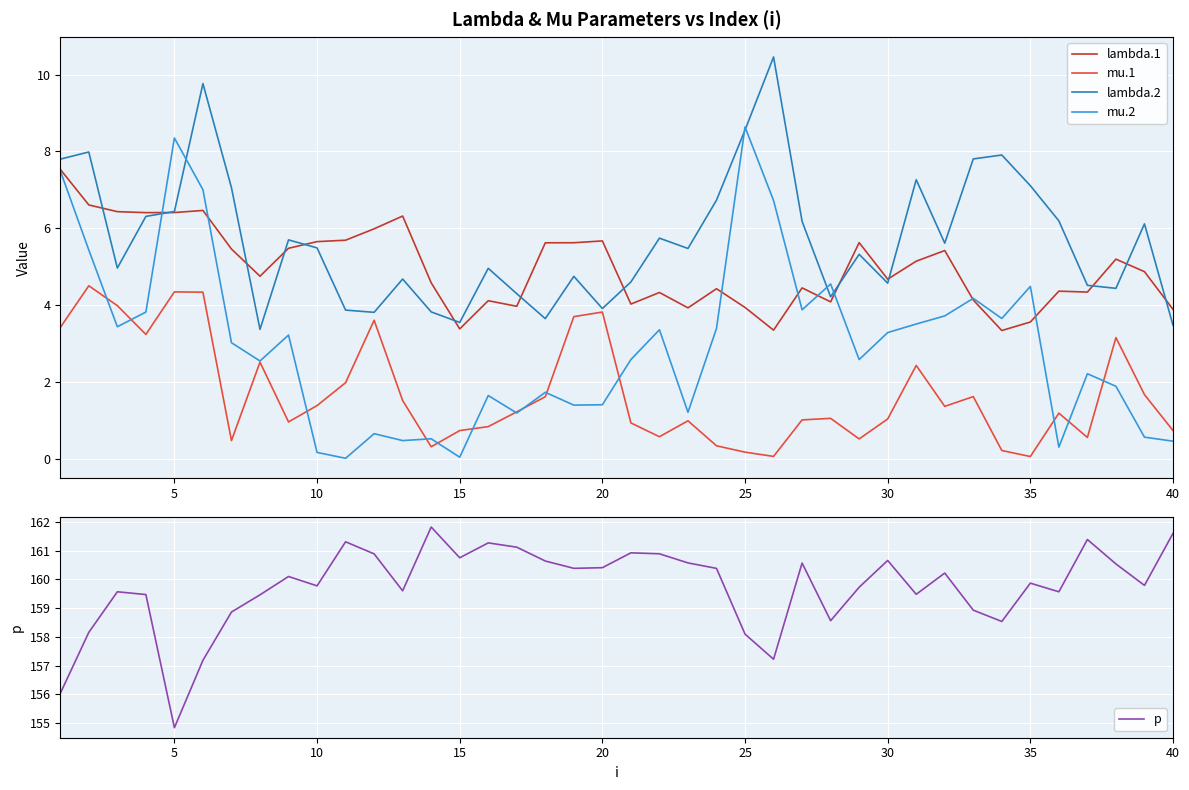

What is the sum of all mu.1 values?

68.1